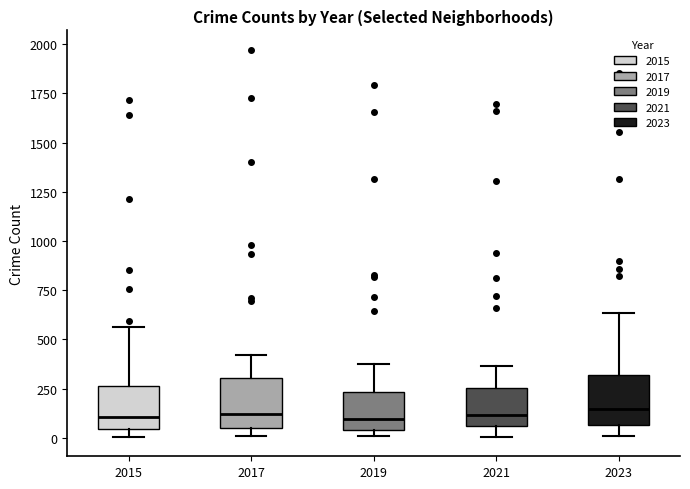

Where does the upper whisker of the box at x = 2017 end on the y-axis? The values are not printed on the chart, so give them approximately, as read against the axis.

400